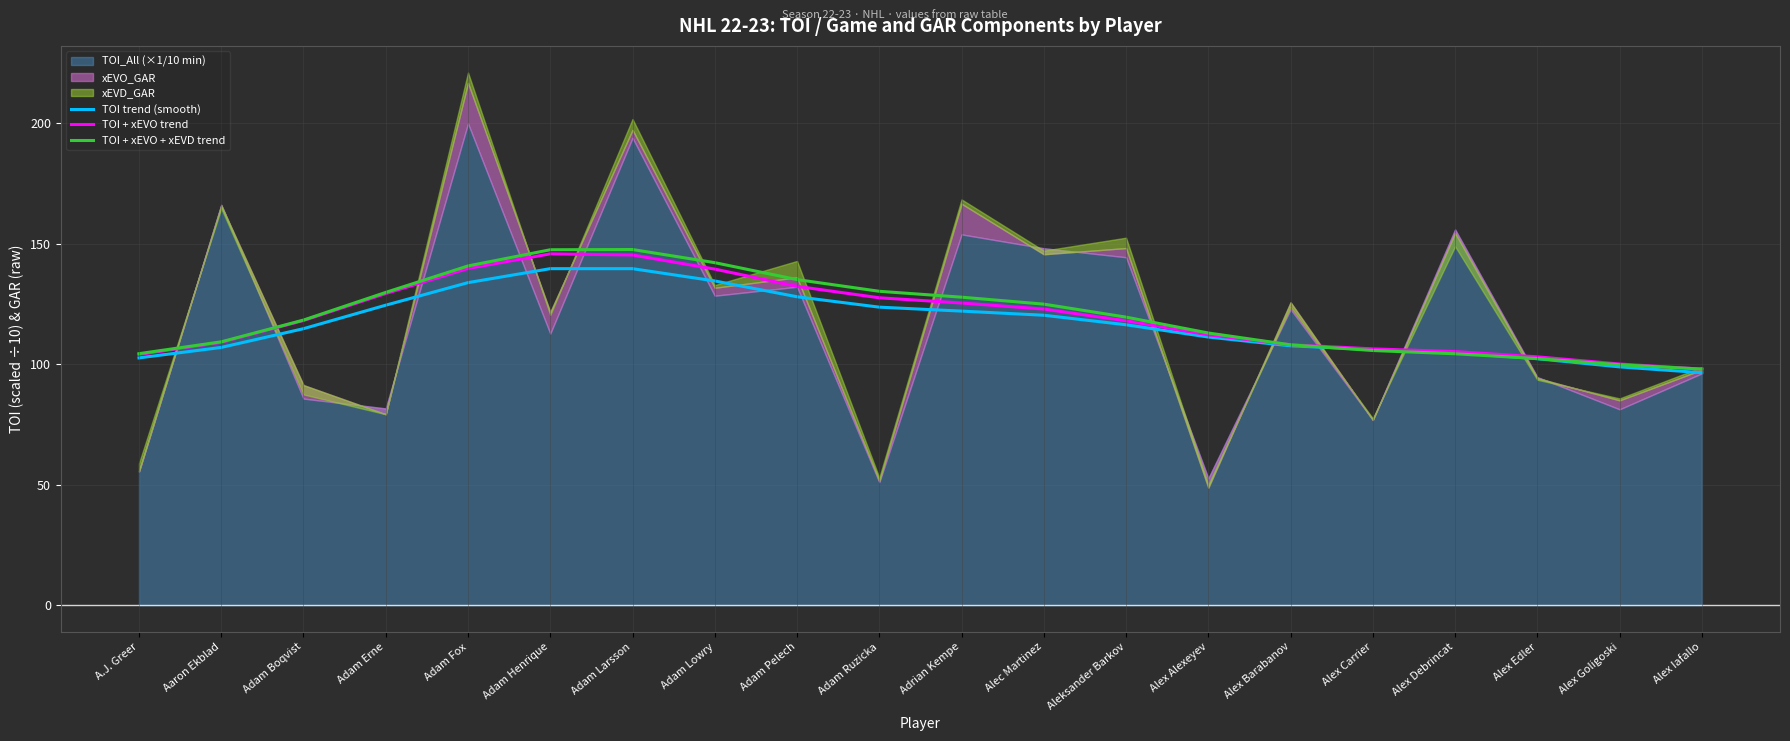

The TOI trend (smooth) series shows 34.3 at Adam Ruzicka. True or false?

False